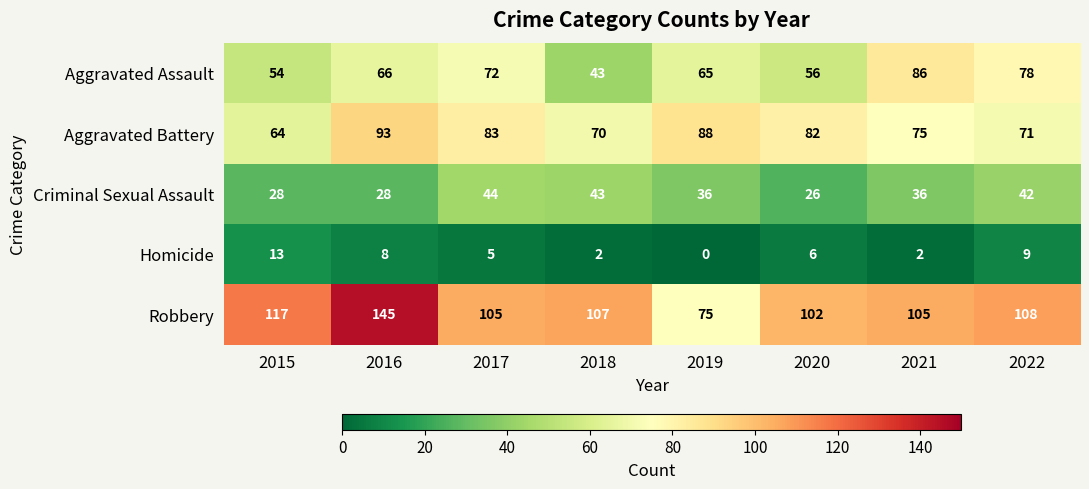

How many values in the Robbery series are below 107?

4